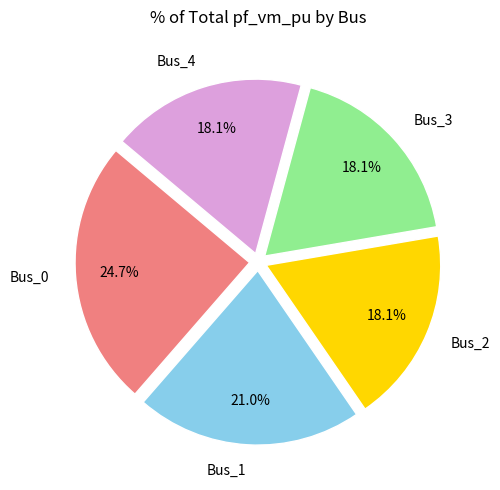

What percentage is the Bus_1 slice, to the nearest percent?

21%